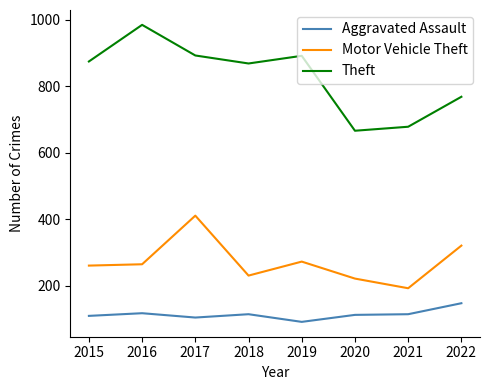

What is the difference between the maximum and second lowest values in the Aggravated Assault series?

43